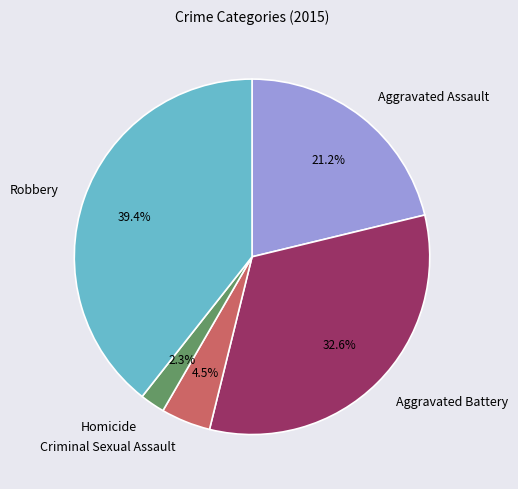

Count the number of slices in the pie.

5